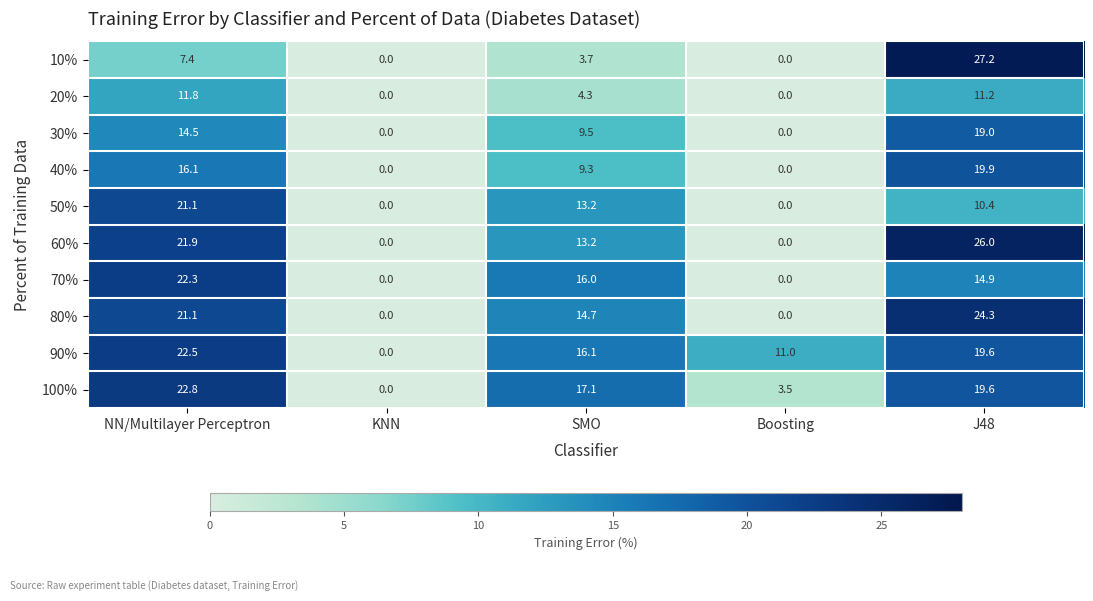

The 20% series shows 0.0 at KNN. True or false?

True